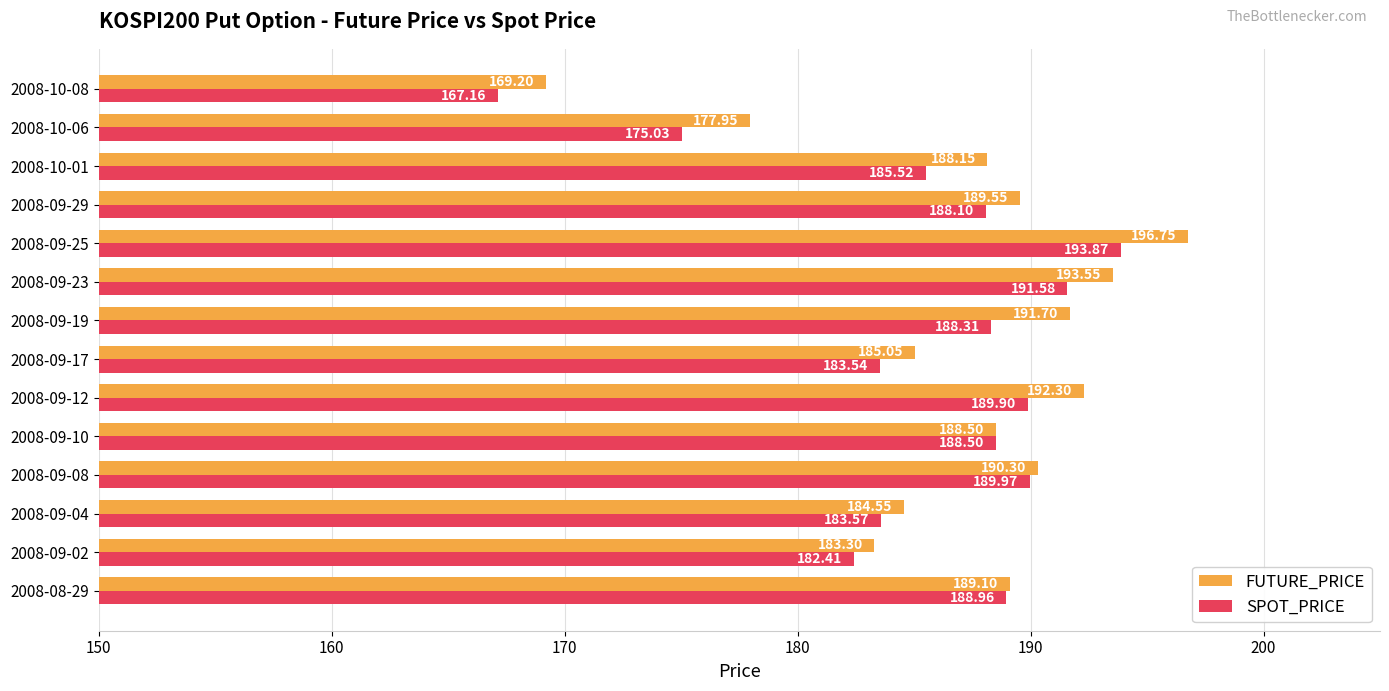

At 2008-09-04, list the series in order from smallest to largest.

SPOT_PRICE, FUTURE_PRICE